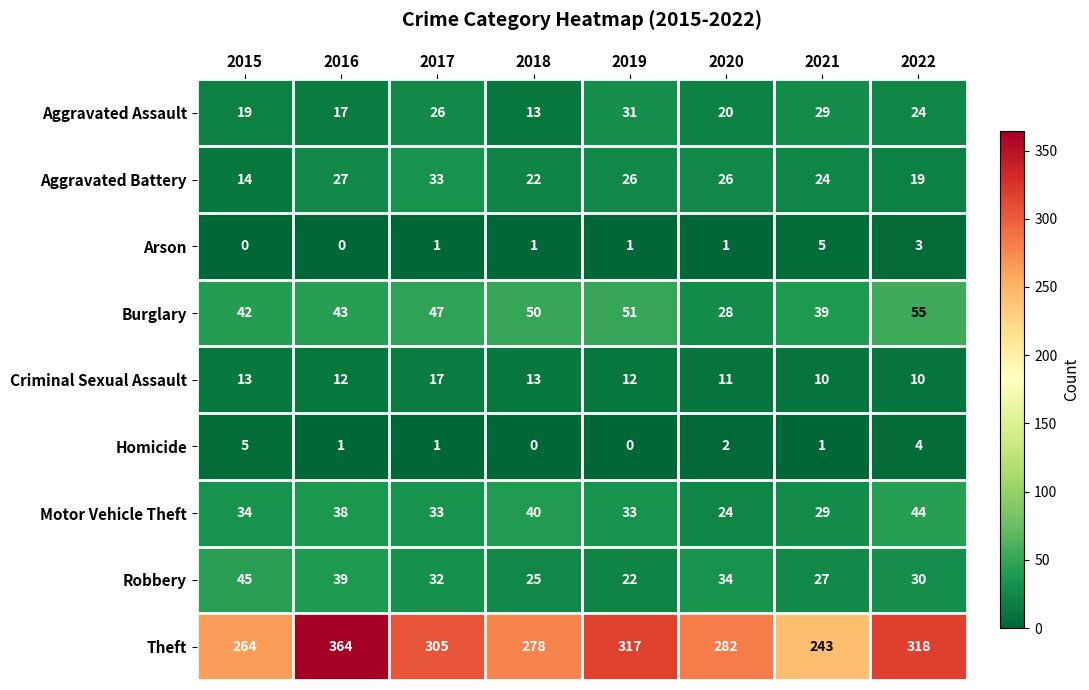

What is the lowest value of the Robbery series?

22